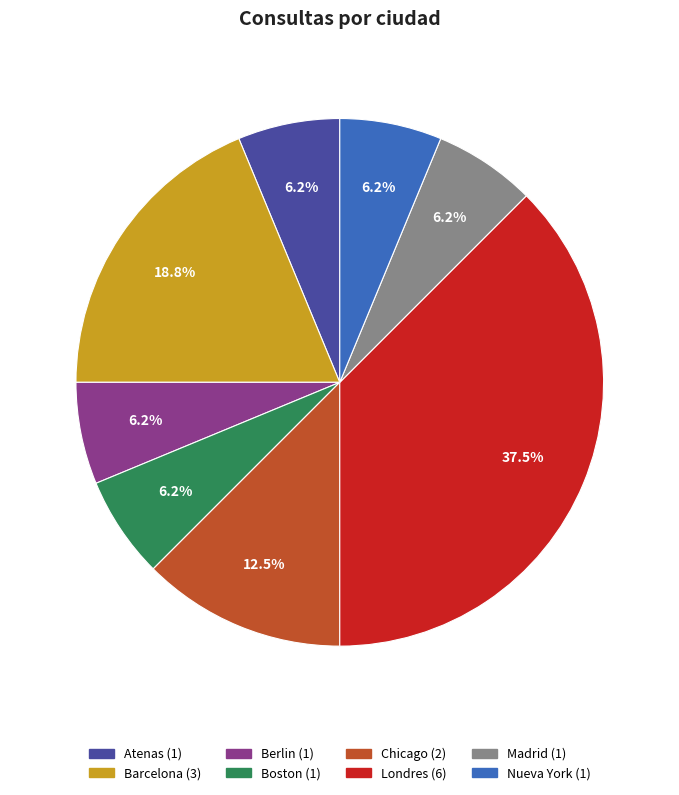

To the nearest percent, what is the difference between the largest and smallest slice percentages?

31%